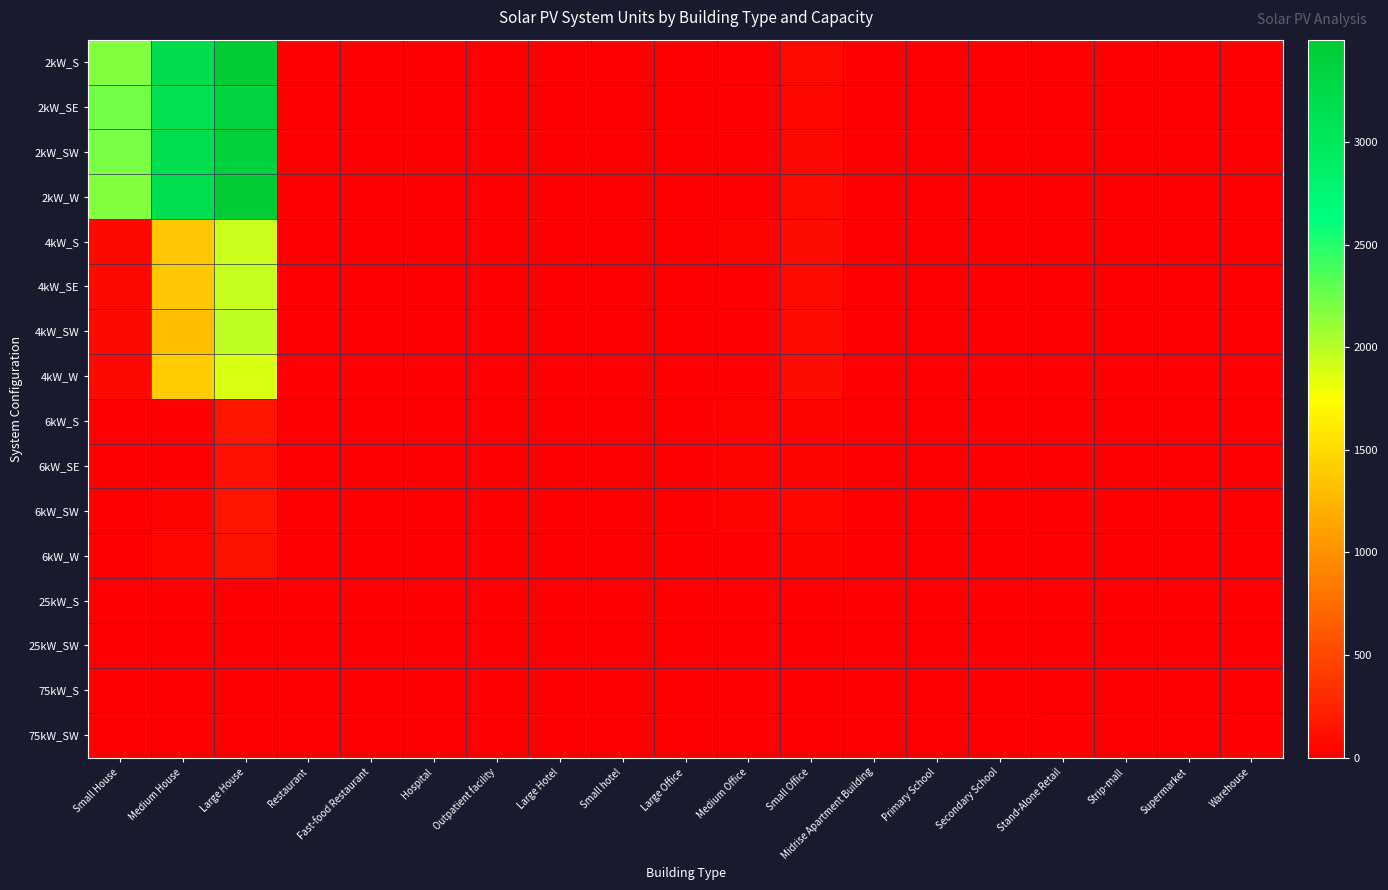

List the series in order of their peak value, lowest first.

25kW_SW, 25kW_S, 75kW_SW, 75kW_S, 6kW_SE, 6kW_W, 6kW_S, 6kW_SW, 4kW_W, 4kW_S, 4kW_SE, 4kW_SW, 2kW_SE, 2kW_SW, 2kW_S, 2kW_W